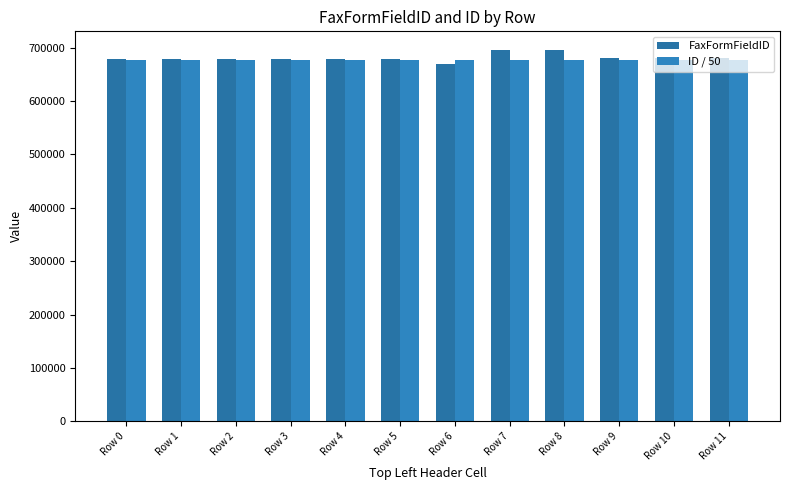

How many distinct data groups are displayed?

2